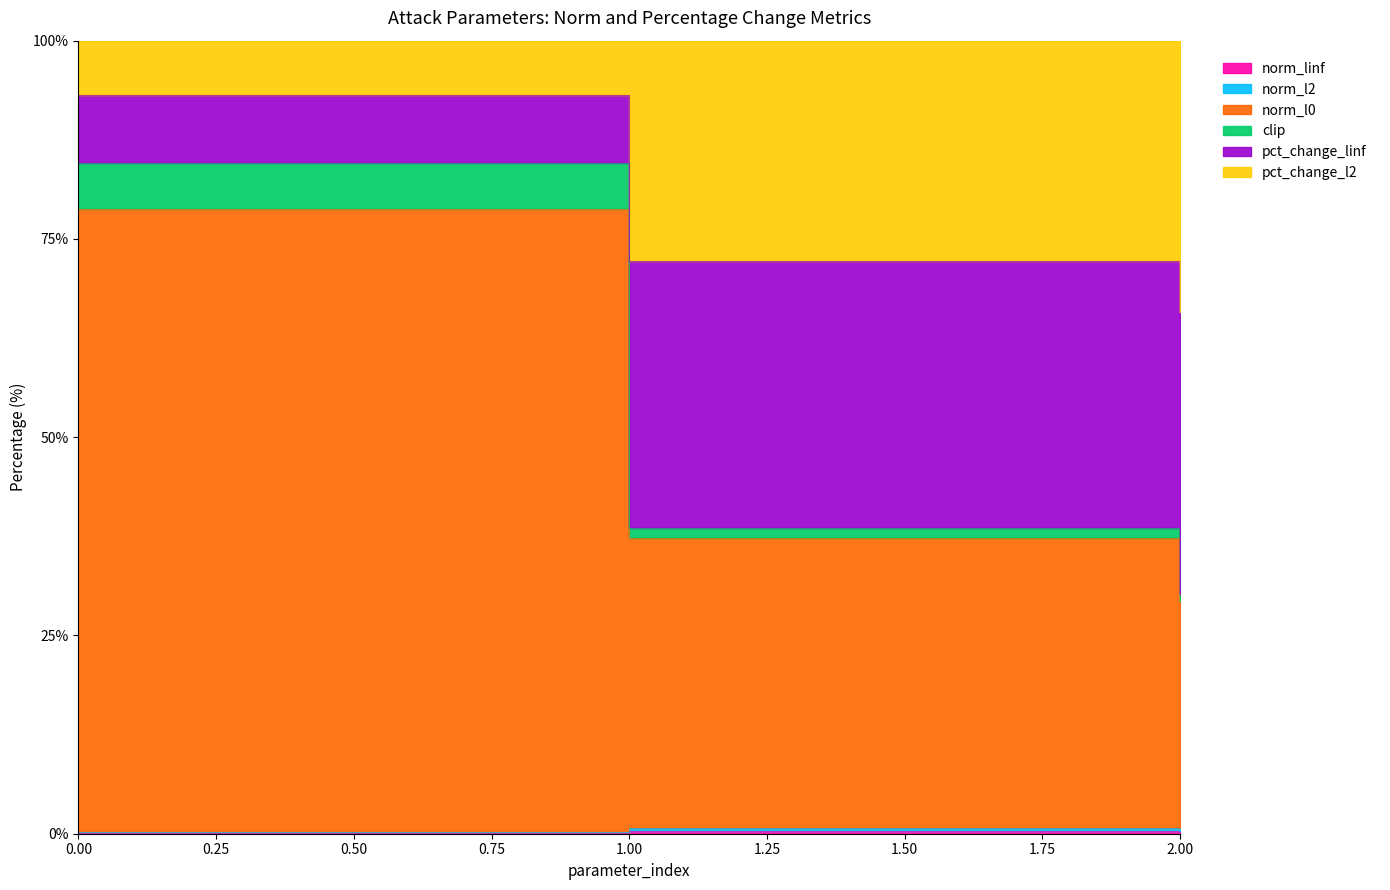

The norm_l0 series shows 26.0 at 0. True or false?

False